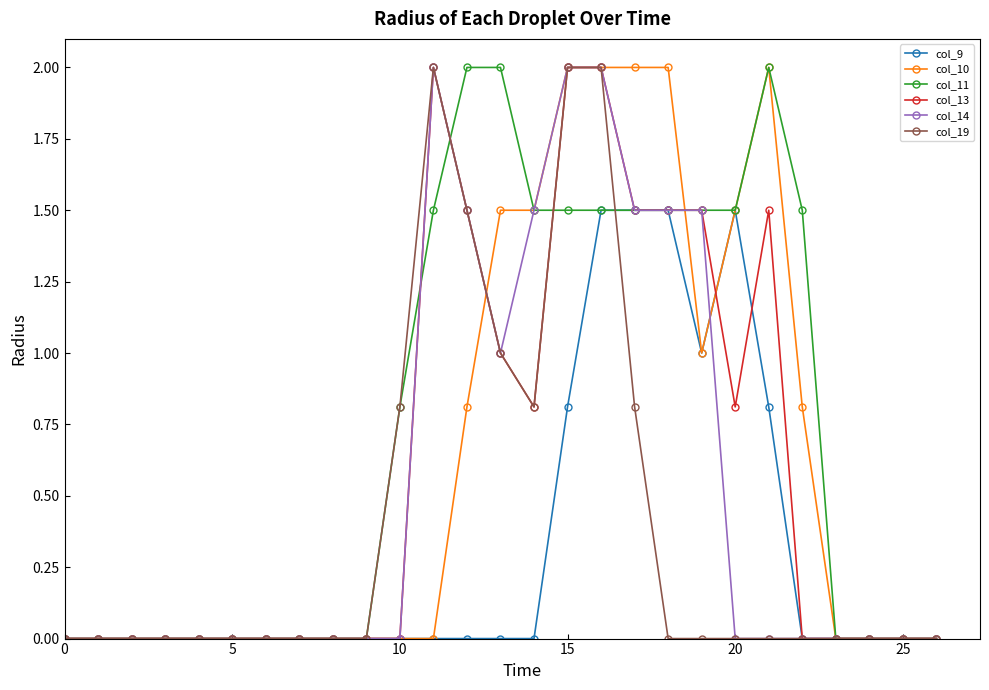

What is the value of the col_11 point at the 13th from the left?

2.0